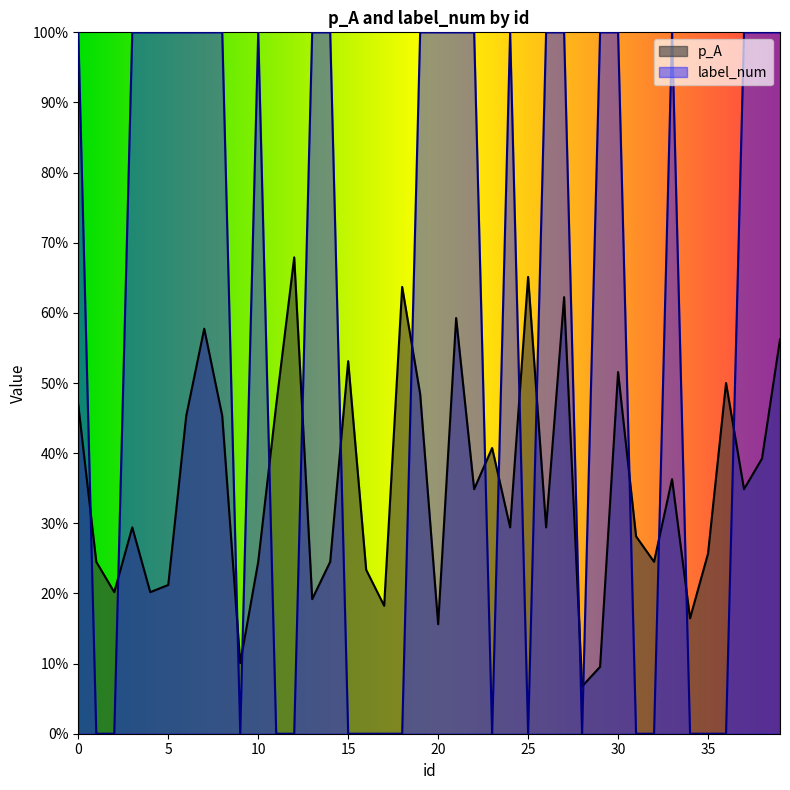

How many interior local peaks does the p_A series have?

12